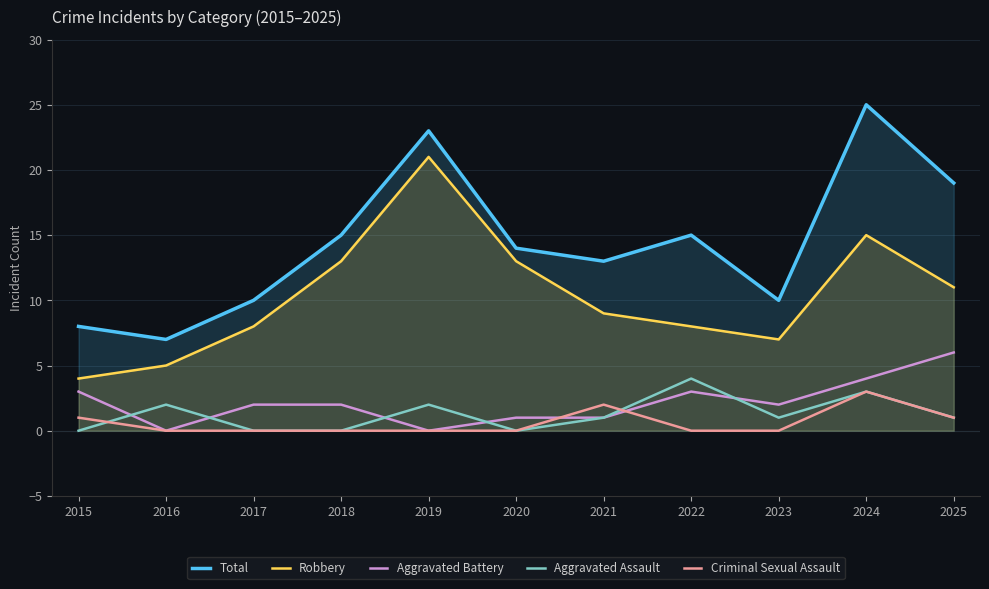

At how many categories does at least one series exceed 3?

11